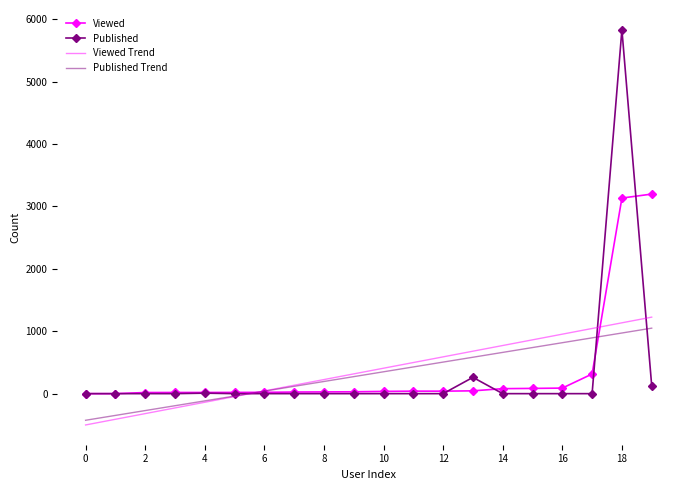

Which series has the largest range (max minus min)?

Published